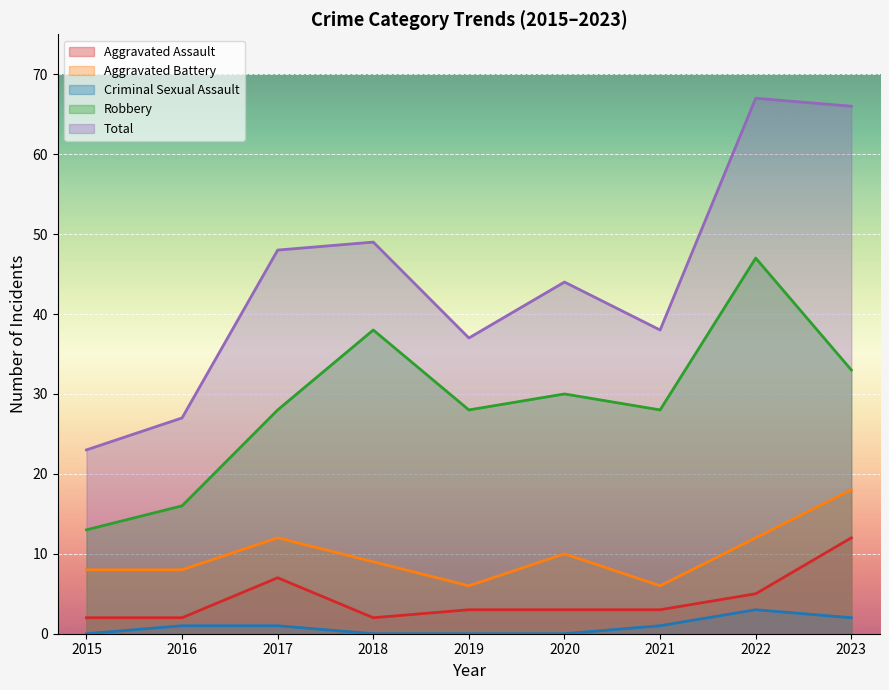

True or false: Criminal Sexual Assault and Total intersect in this chart.

False